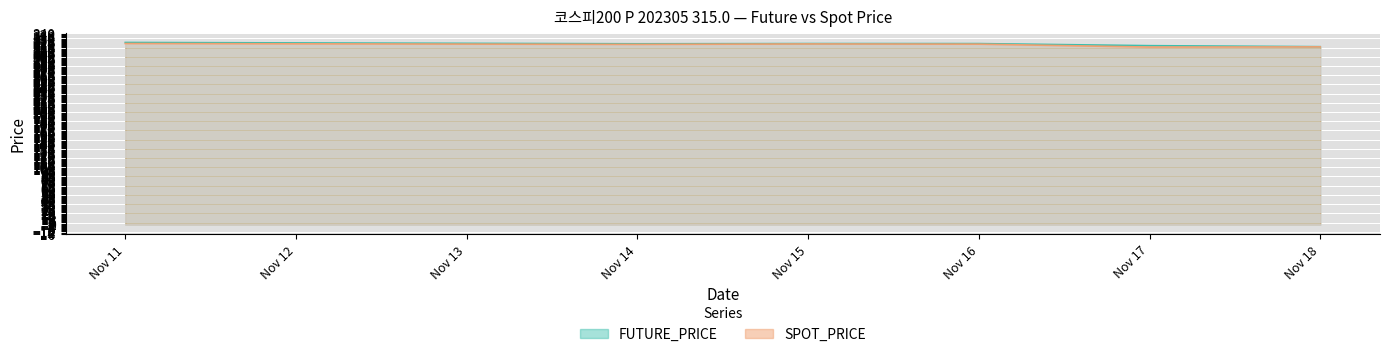

True or false: SPOT_PRICE has more than 2 points higher than both neighbors.

False